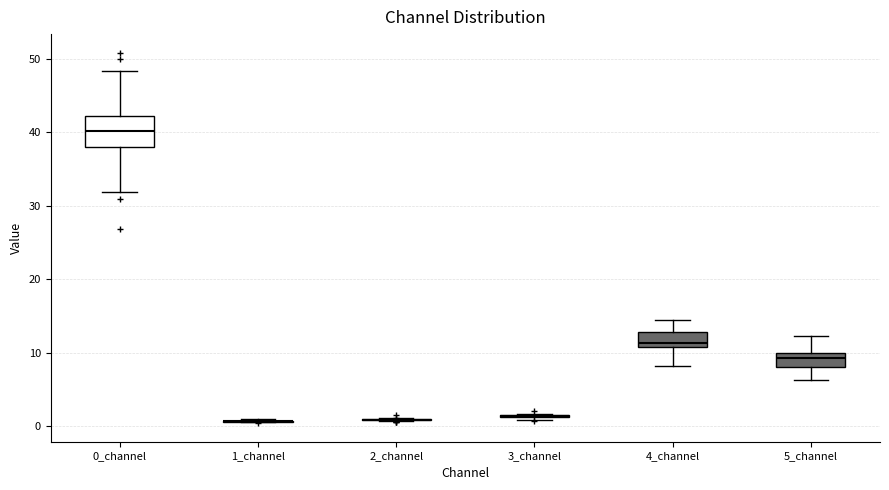

Reading left to right, read every box against the y-axis: the position of its median line, the range the box covers, and the ends of its whiskers. The values are not printed on the chart, so give them approximately, as read against the axis.

0_channel: median 40, box 38 to 42, whiskers 32 to 48
1_channel: box collapsed to a line at 1, whiskers 1 to 1
2_channel: box collapsed to a line at 1, whiskers 1 to 1
3_channel: box collapsed to a line at 1, whiskers 1 to 2
4_channel: median 11 (just above the box's lower edge), box 11 to 13, whiskers 8 to 15
5_channel: median 9, box 8 to 10, whiskers 6 to 12